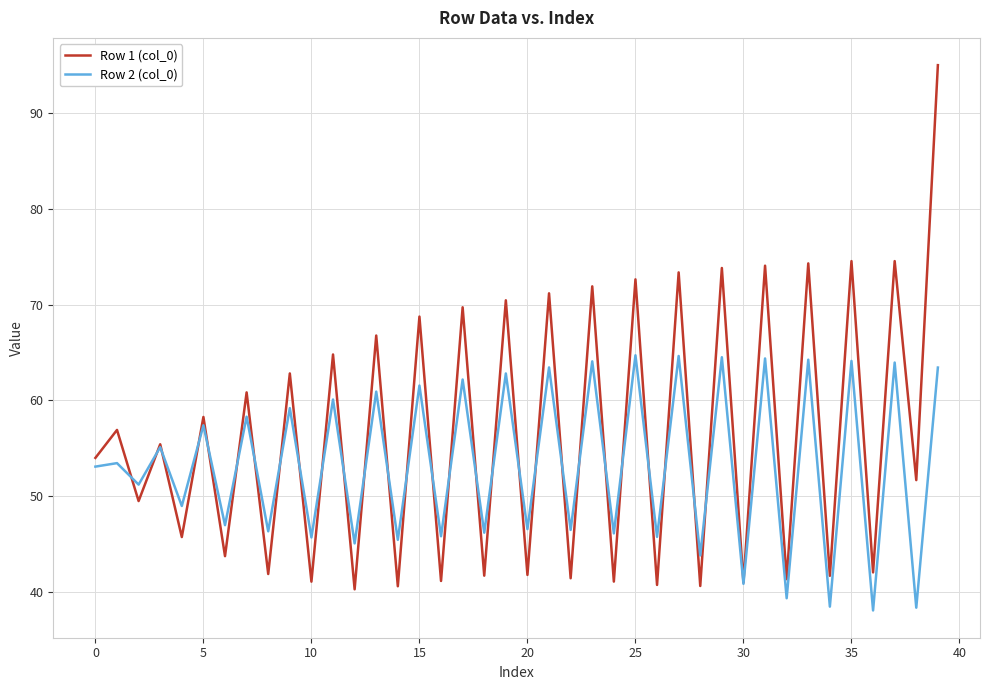

What is the maximum value shown in the chart?

95.0